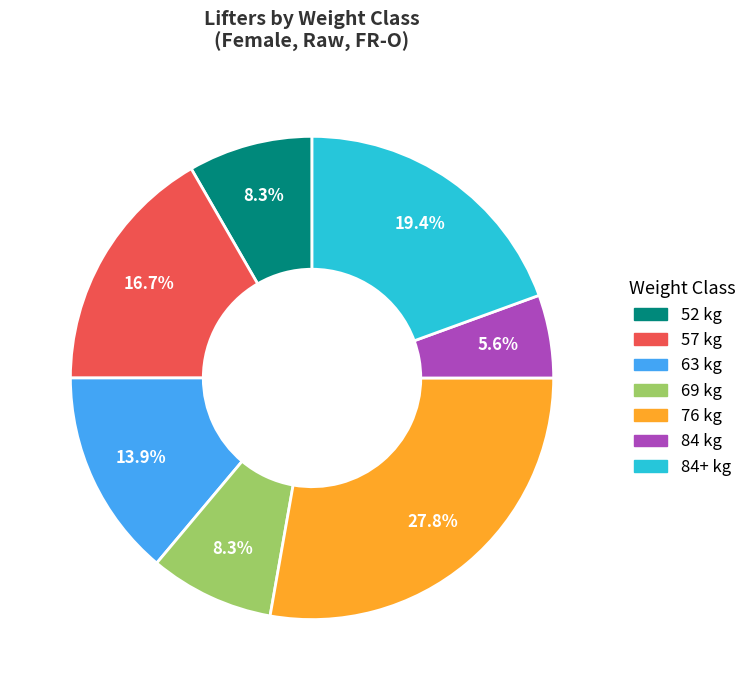

How many segments does this pie chart have?

7